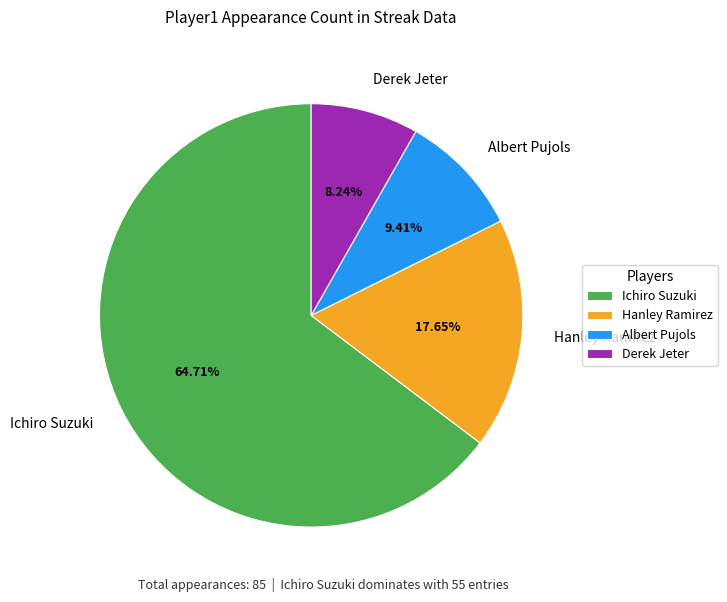

Rank the categories by value from highest to lowest.

Ichiro Suzuki, Hanley Ramirez, Albert Pujols, Derek Jeter